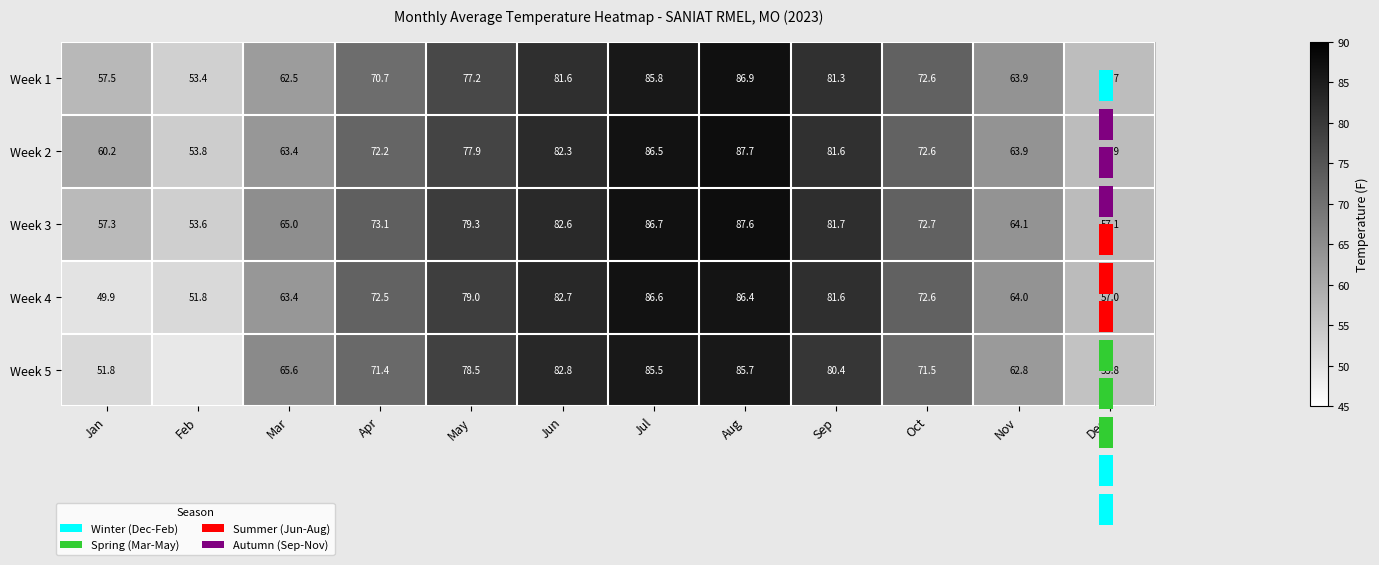

What is the difference between the Week 2 values at Dec and Nov?

7.0